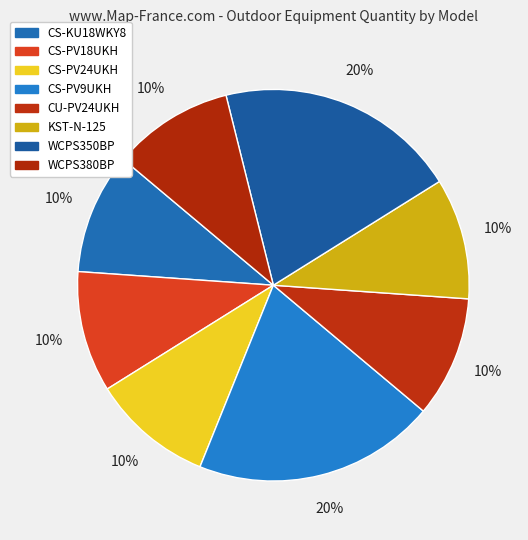

Rank the categories by value from lowest to highest.

CS-KU18WKY8, CS-PV18UKH, CS-PV24UKH, CU-PV24UKH, KST-N-125, WCPS380BP, CS-PV9UKH, WCPS350BP